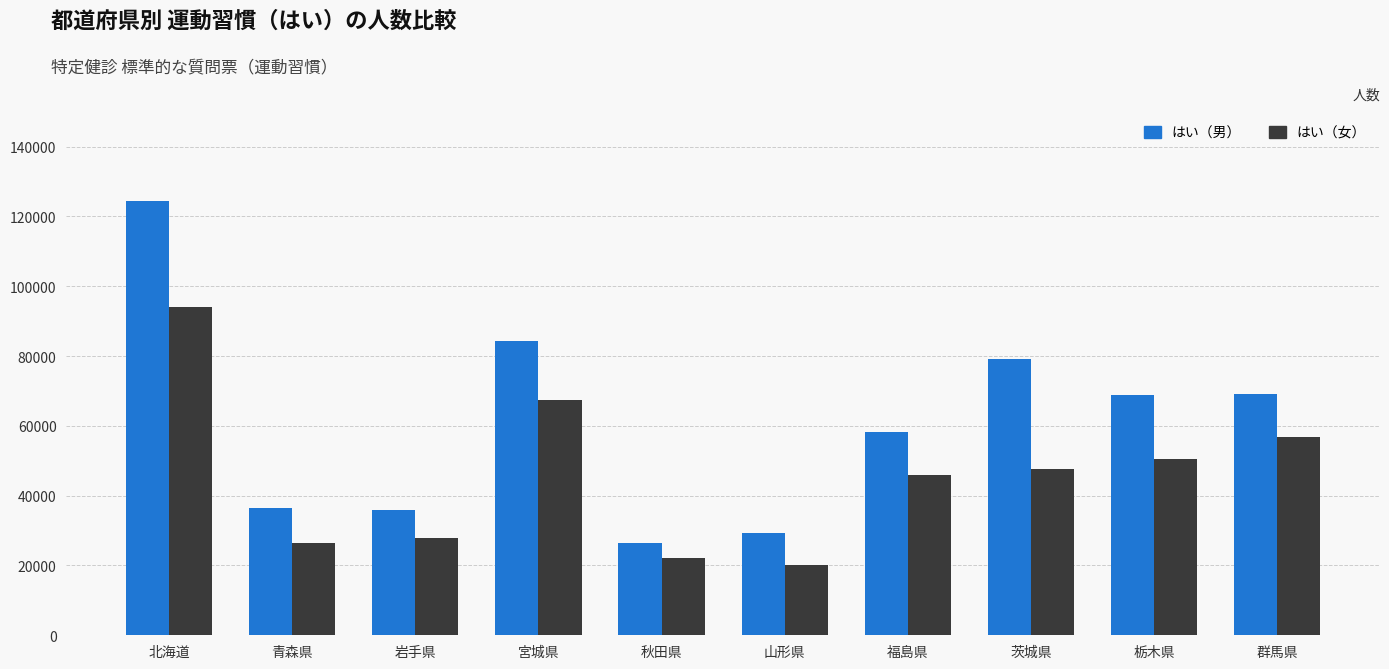

What position from the left is 宮城県?

4